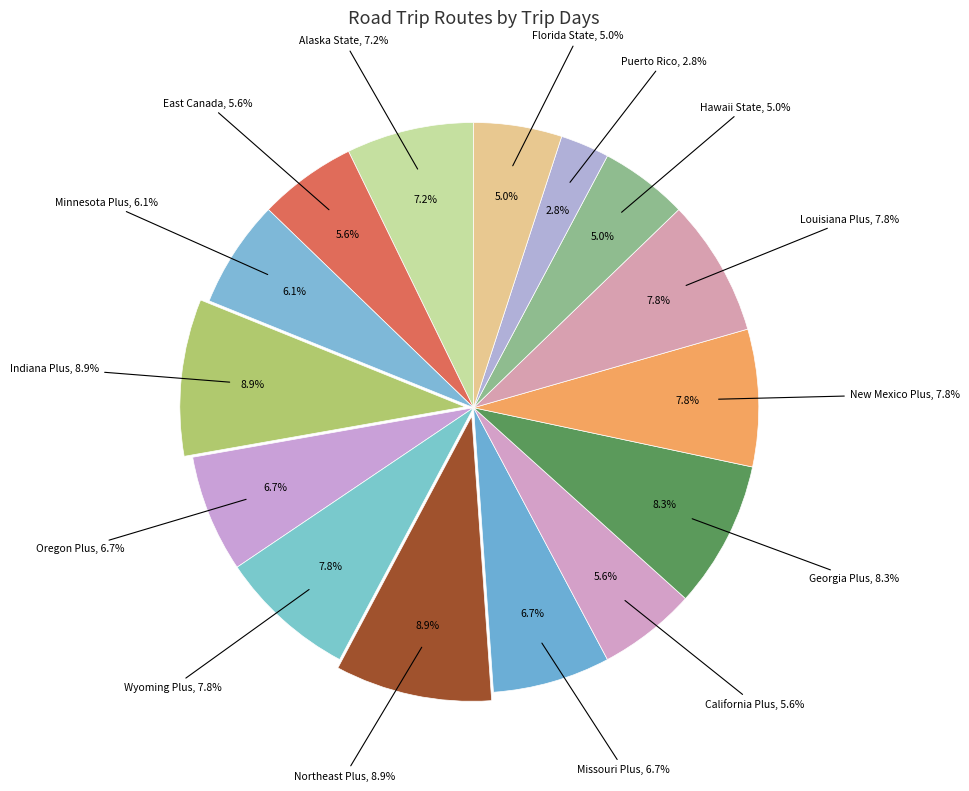

To the nearest percent, what is the difference between the largest and smallest slice percentages?

6%